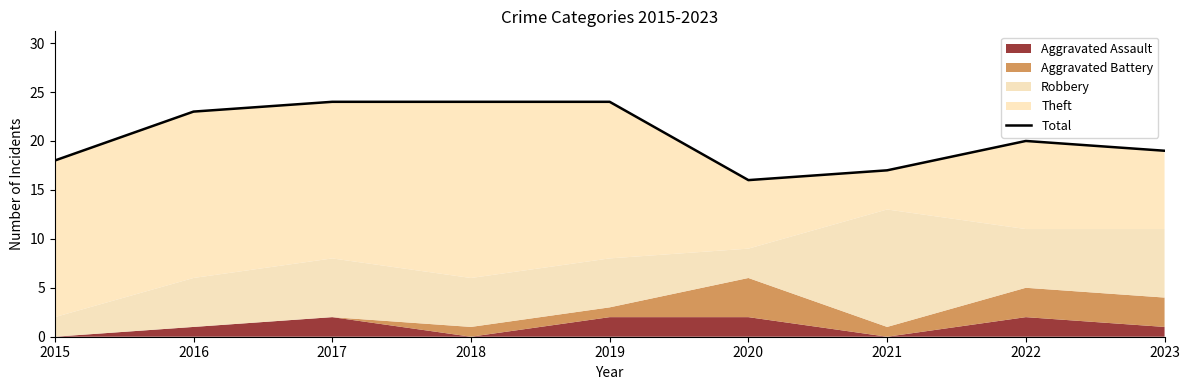

Count the number of categories in the chart.

9